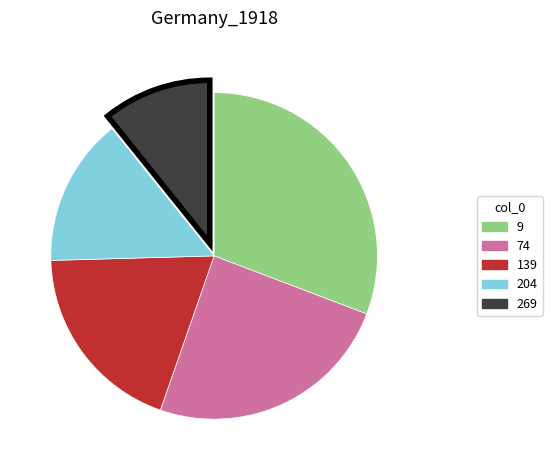

How many segments does this pie chart have?

5